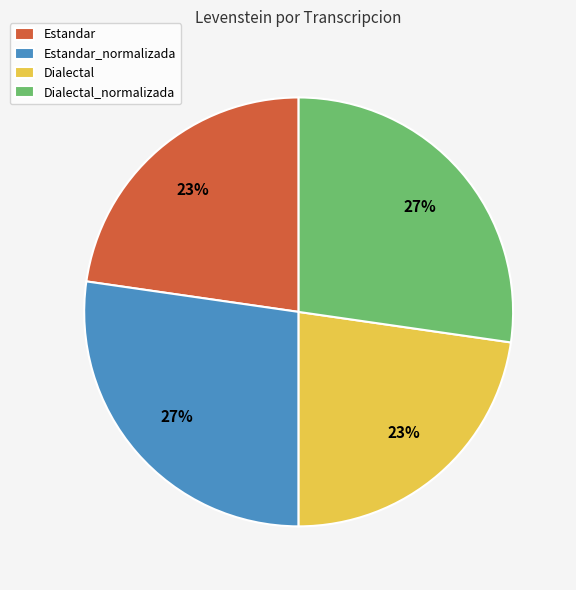

What percentage is the Dialectal slice, to the nearest percent?

23%